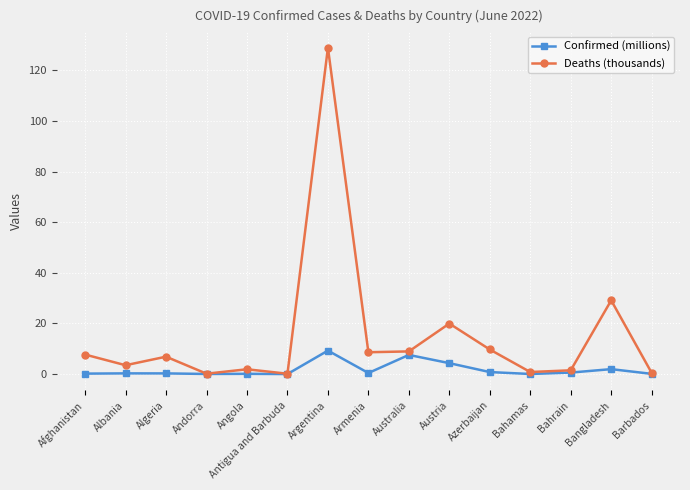

True or false: Deaths (thousands) has more than 1 points higher than both neighbors.

True